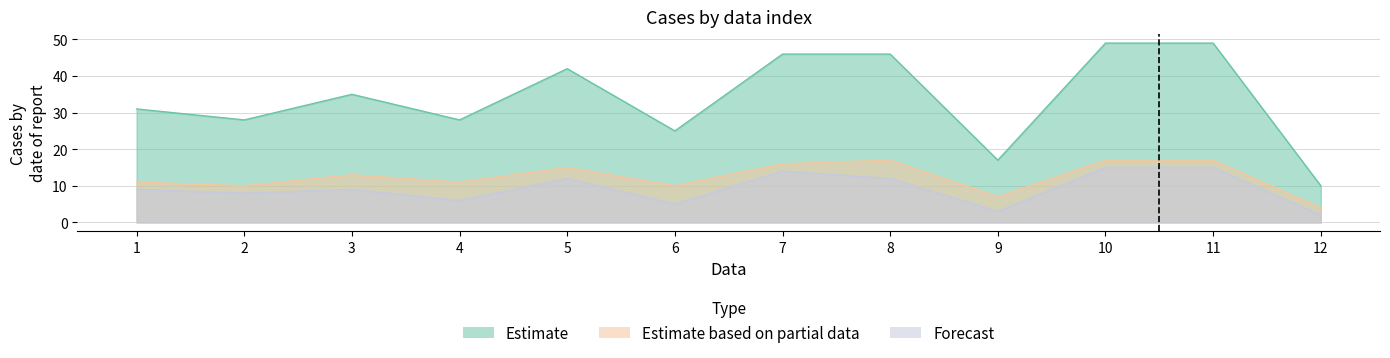

True or false: x2 and x1 intersect in this chart.

False